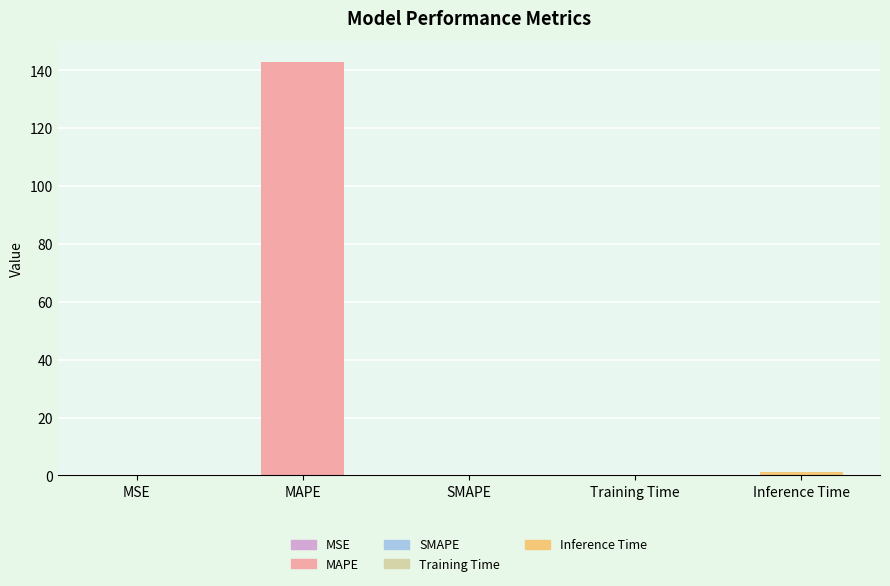

What is the maximum value shown in the chart?

143.0